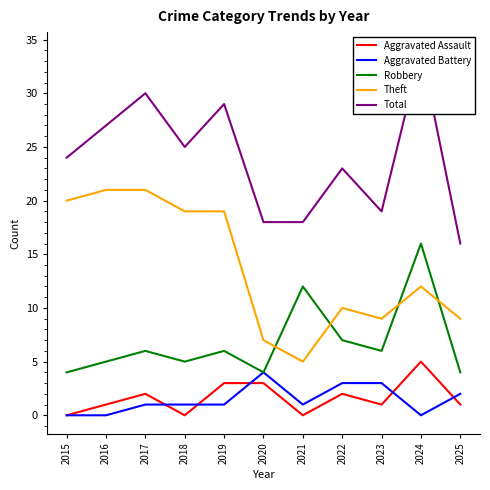

At which label does Theft first exceed 12?

2015